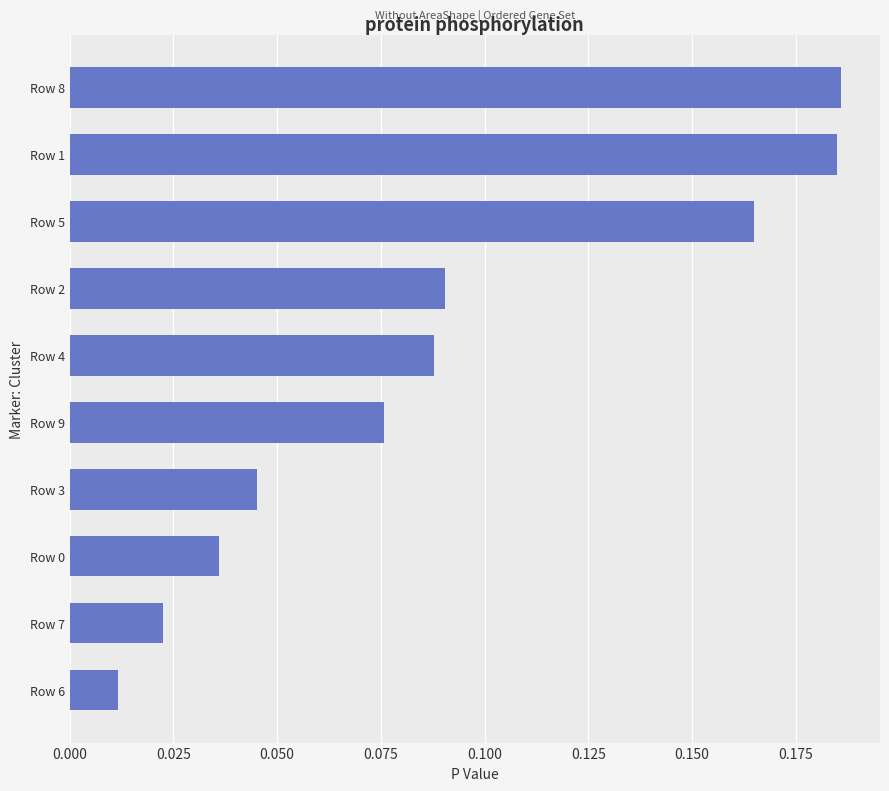

Is it true that the value at Row 8 is 0.3?

False